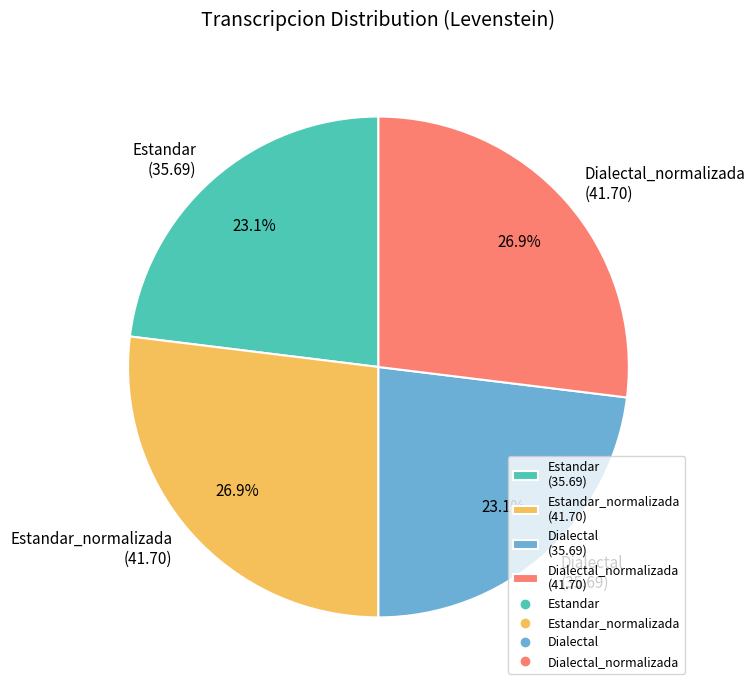

Is there a majority slice in this chart?

No